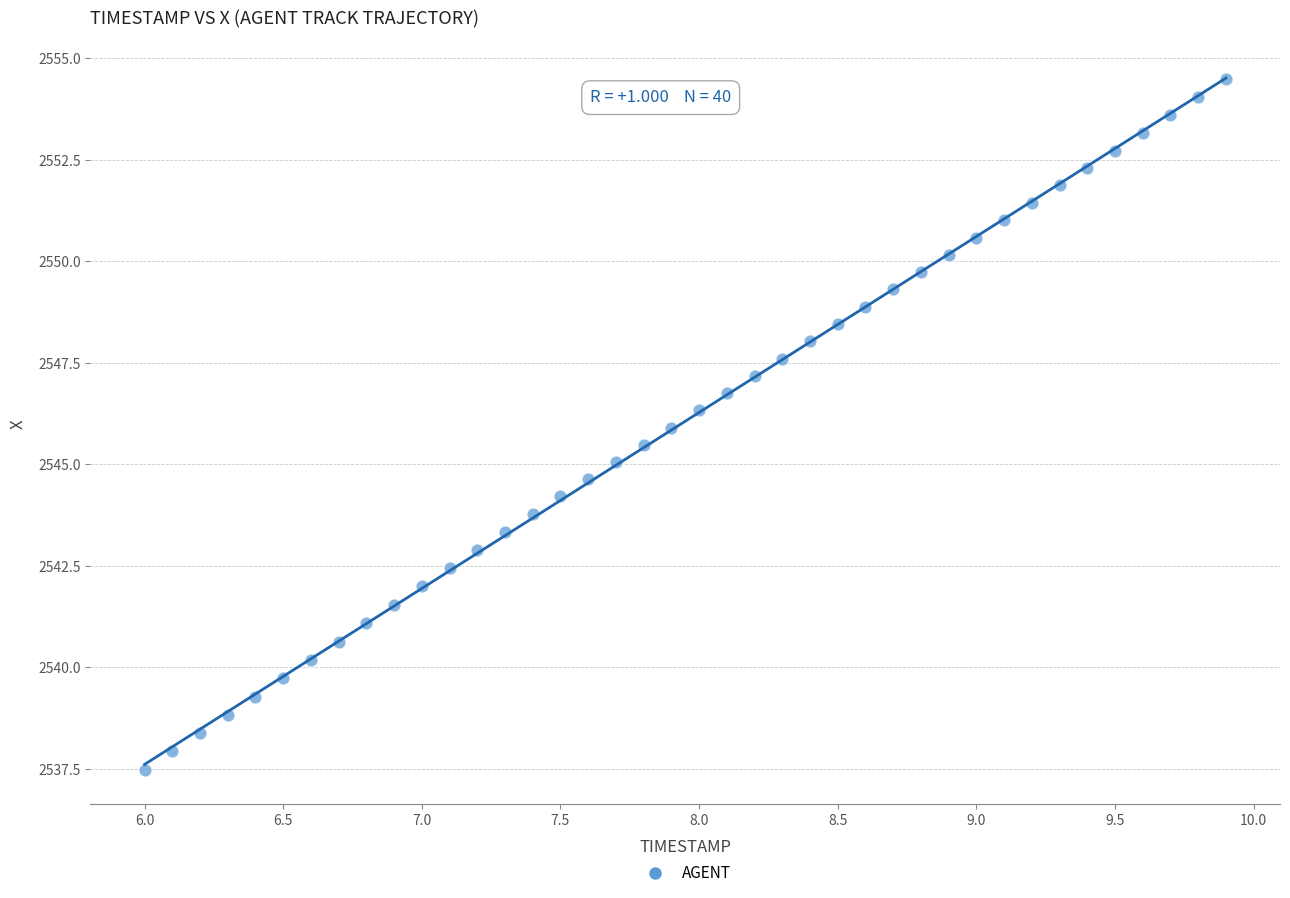

What is the range of Y values (max minus min)?

17.0